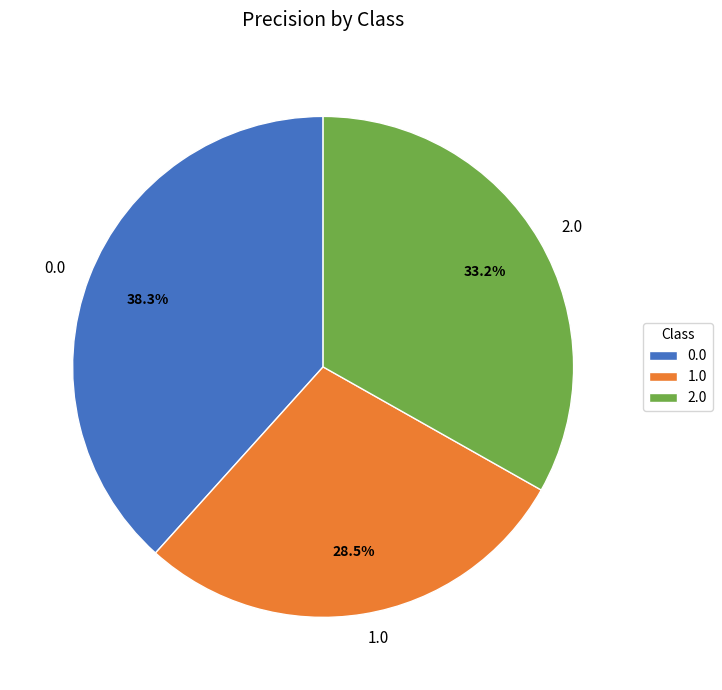

The 0.0 slice represents 49% of the pie. True or false?

False